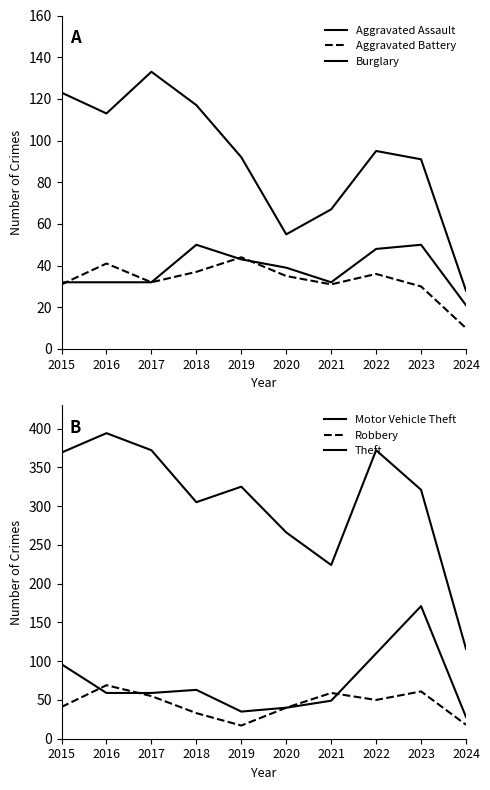

Reading left to right, transcribe all the data shown in this chart.

Aggravated Assault: 32	32	32	50	43	39	32	48	50	21
Aggravated Battery: 31	41	32	37	44	35	31	36	30	10
Burglary: 123	113	133	117	92	55	67	95	91	28
Motor Vehicle Theft: 96	59	59	63	35	40	49	110	171	28
Robbery: 41	69	55	33	17	40	59	50	61	18
Theft: 369	394	372	305	325	266	224	372	321	116